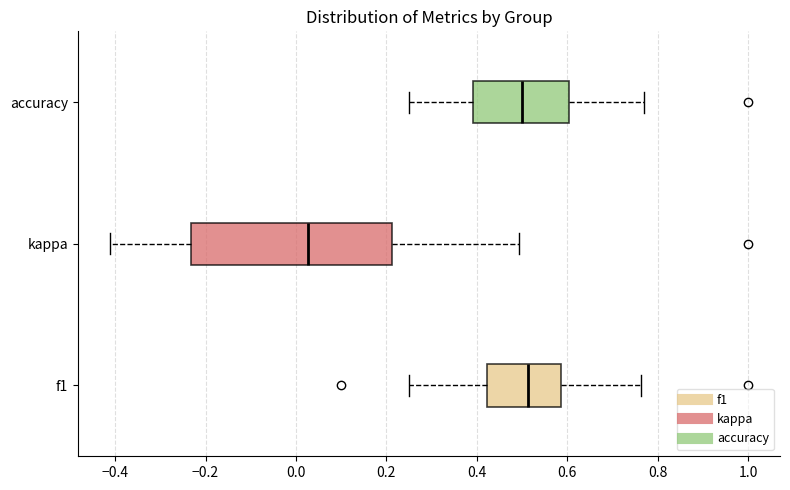

Where does the median line of the box for kappa sit on the x-axis? The values are not printed on the chart, so give them approximately, as read against the axis.

0.02